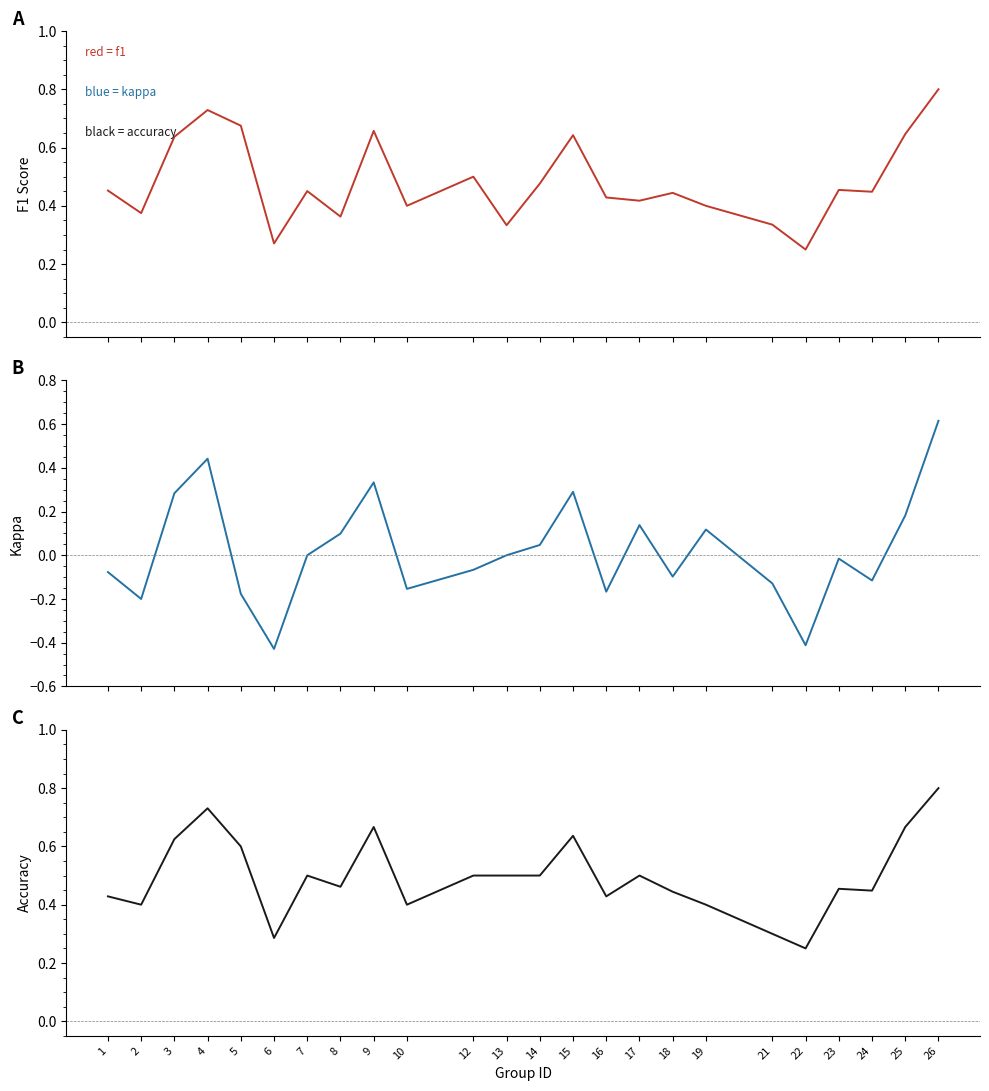

Rank the categories by f1 value from lowest to highest.

22, 6, 13, 21, 8, 2, 10, 19, 17, 16, 18, 24, 7, 1, 23, 14, 12, 3, 15, 25, 9, 5, 4, 26